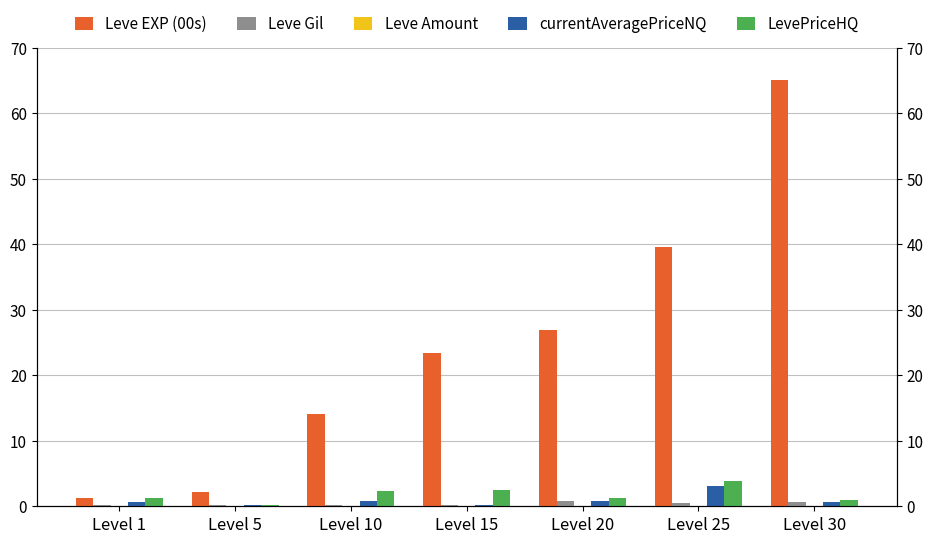

List the labels in order of currentAveragePriceNQ value, smallest first.

Level 5, Level 15, Level 1, Level 30, Level 10, Level 20, Level 25